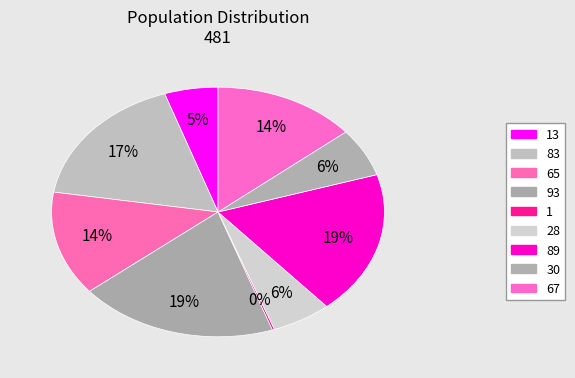

Count the number of slices in the pie.

9